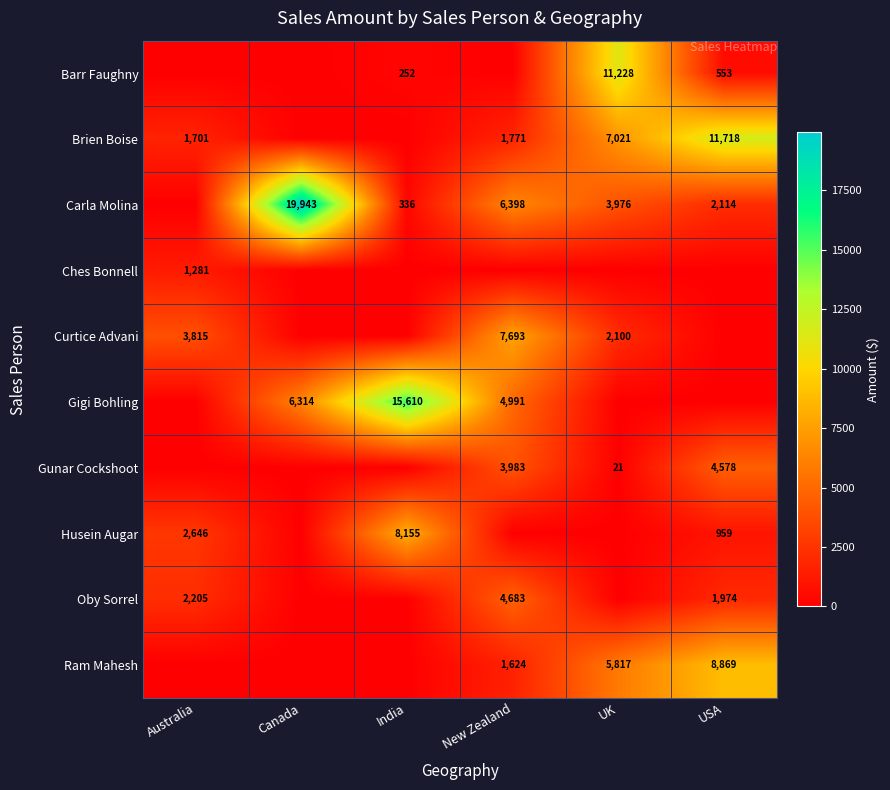

The value of Gigi Bohling at India is 15610. True or false?

True